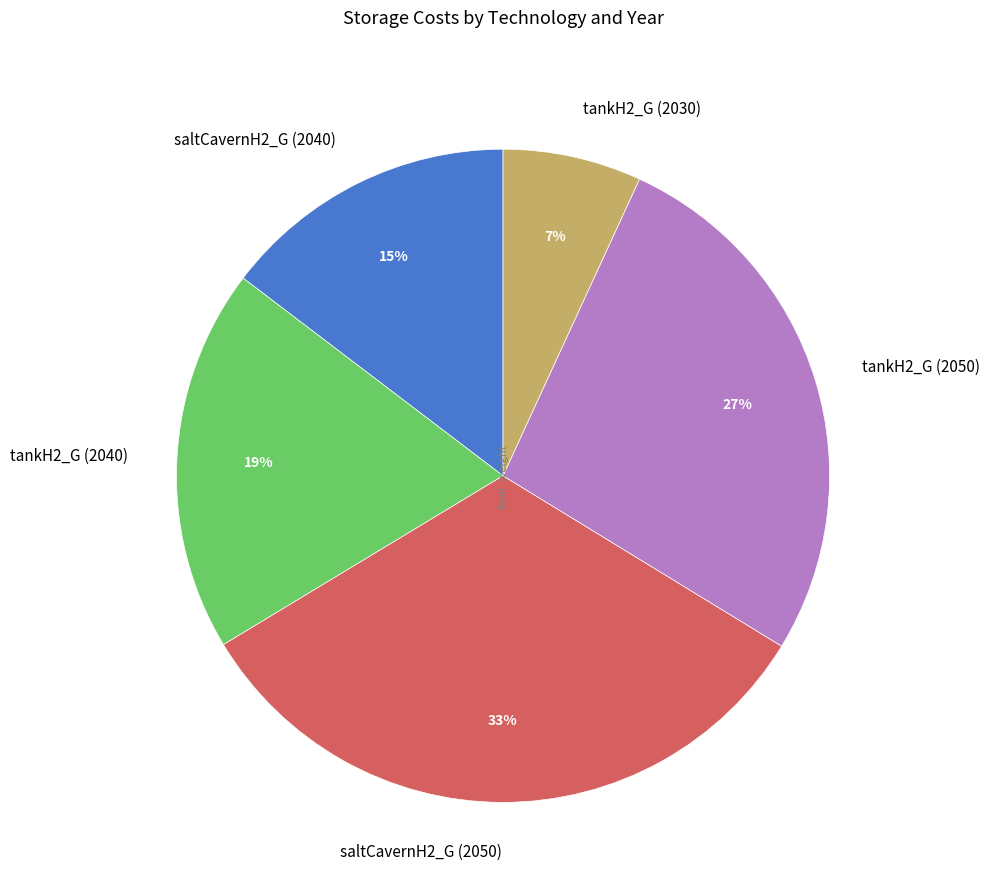

Does any single category account for the majority?

No